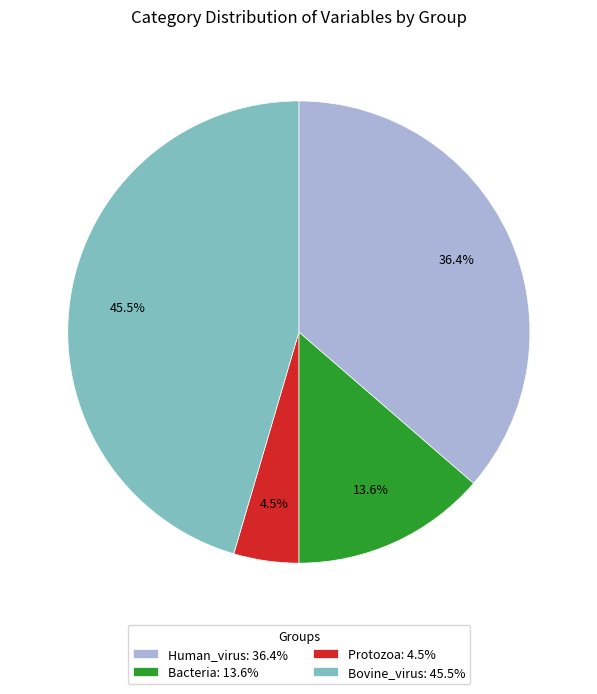

Which has a higher value, Protozoa or Bacteria?

Bacteria